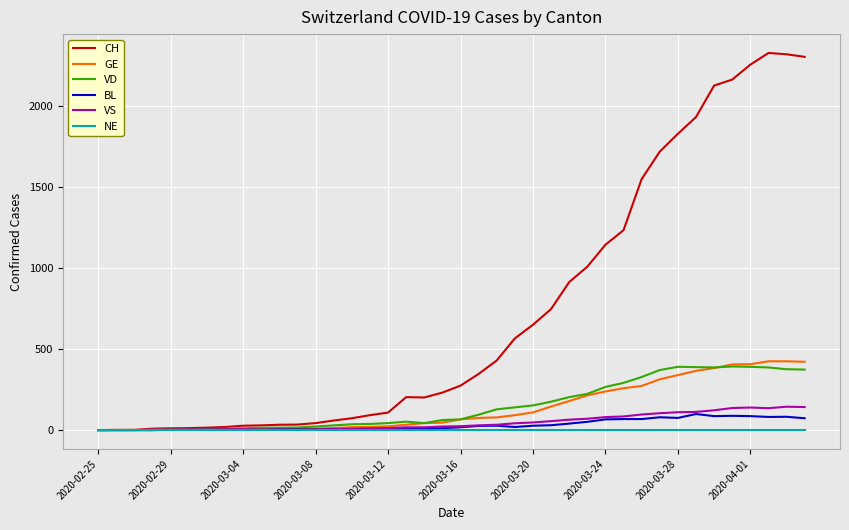

At how many categories does at least one series exceed 1034?

12